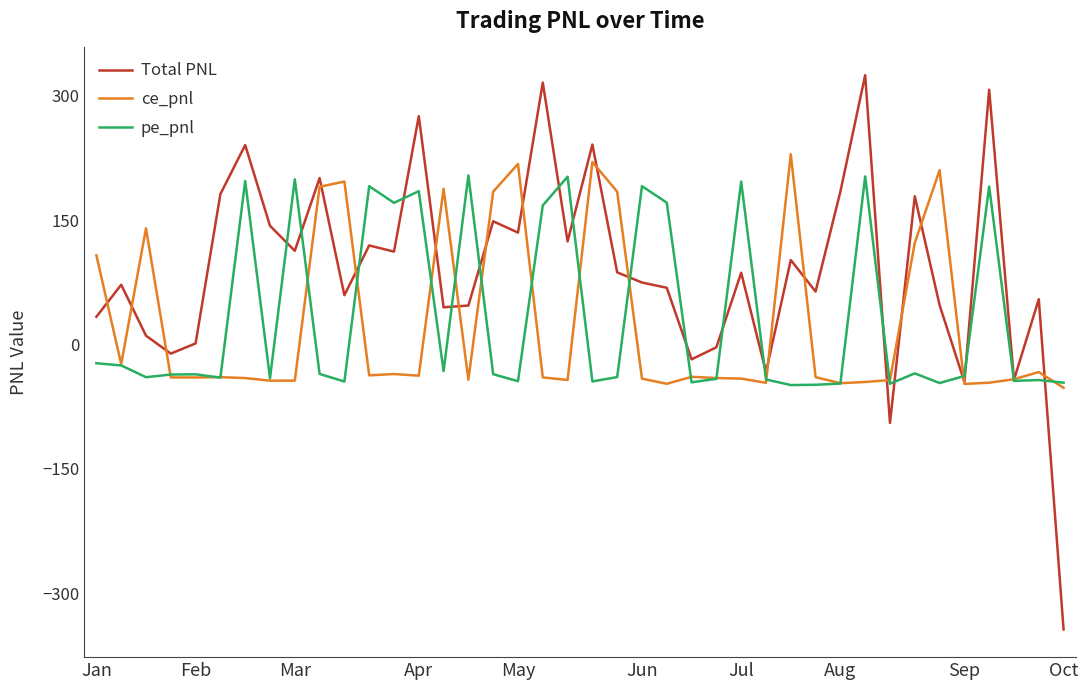

Which series has the widest spread of values?

Total PNL